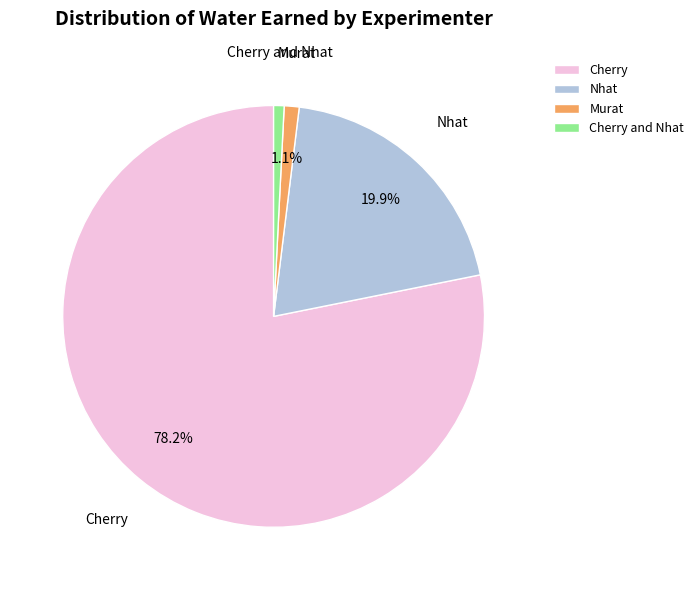

Does Cherry and Nhat represent more than half of the total?

No